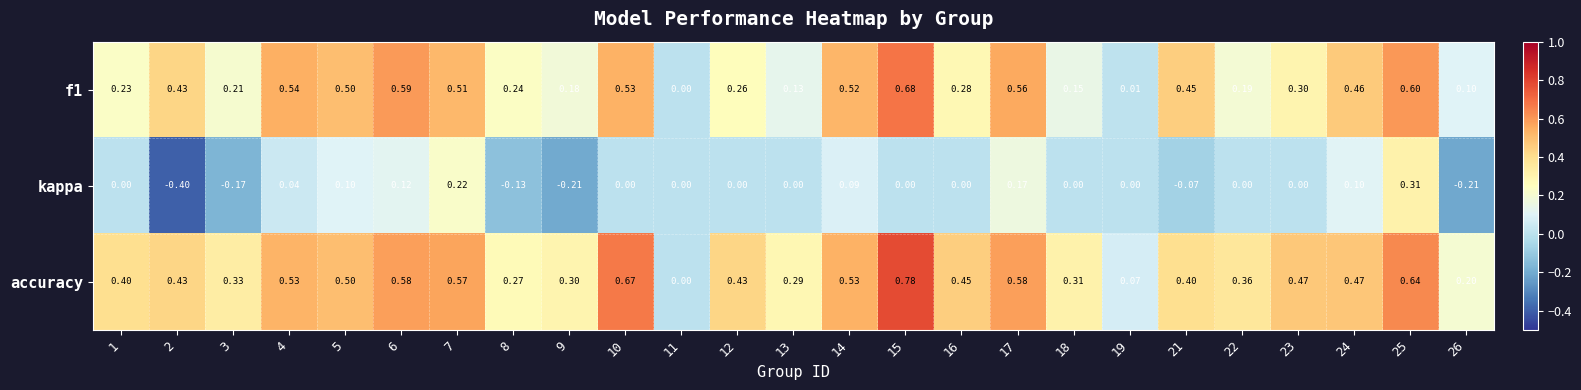

Between 3 and 6, which series saw the biggest shift?

f1